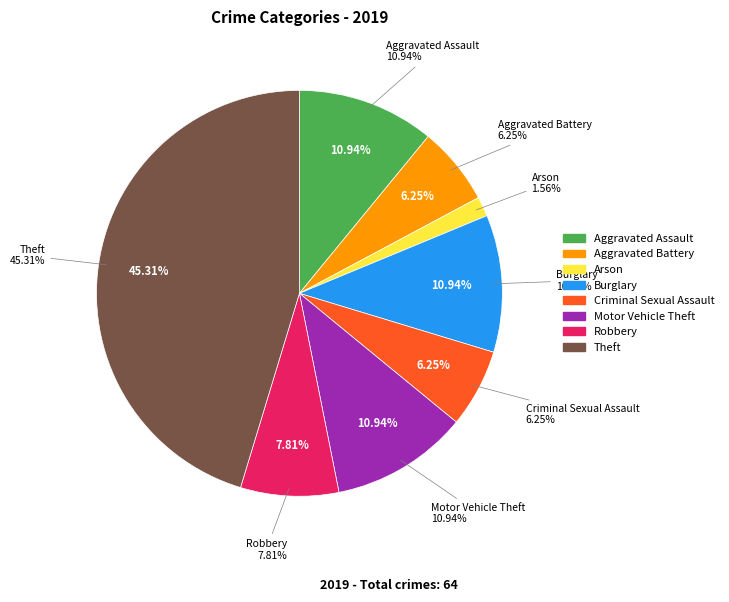

Which has a higher value, Aggravated Assault or Criminal Sexual Assault?

Aggravated Assault